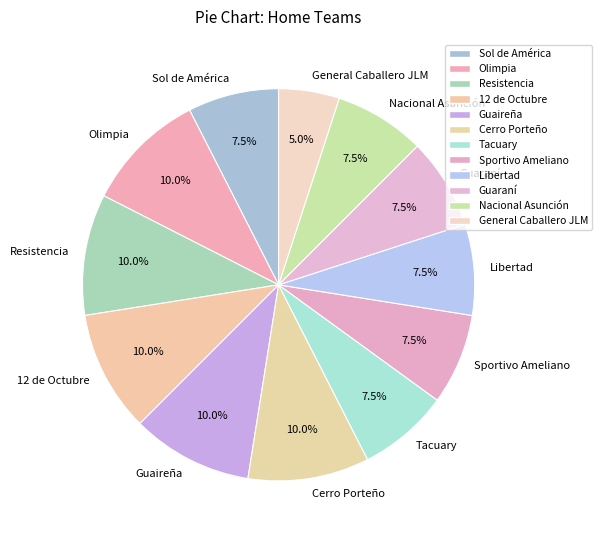

Does Nacional Asunción account for over 50% of the chart?

No